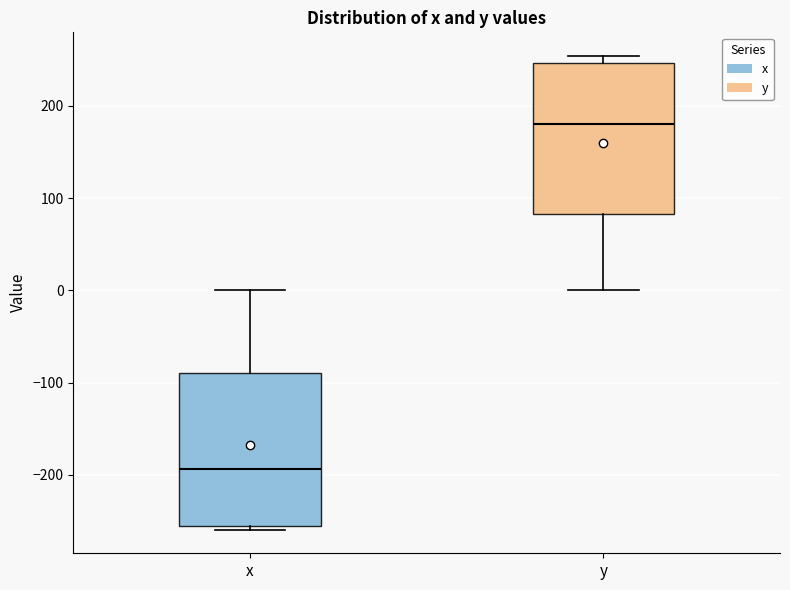

Which box's median line is the lowest?

x